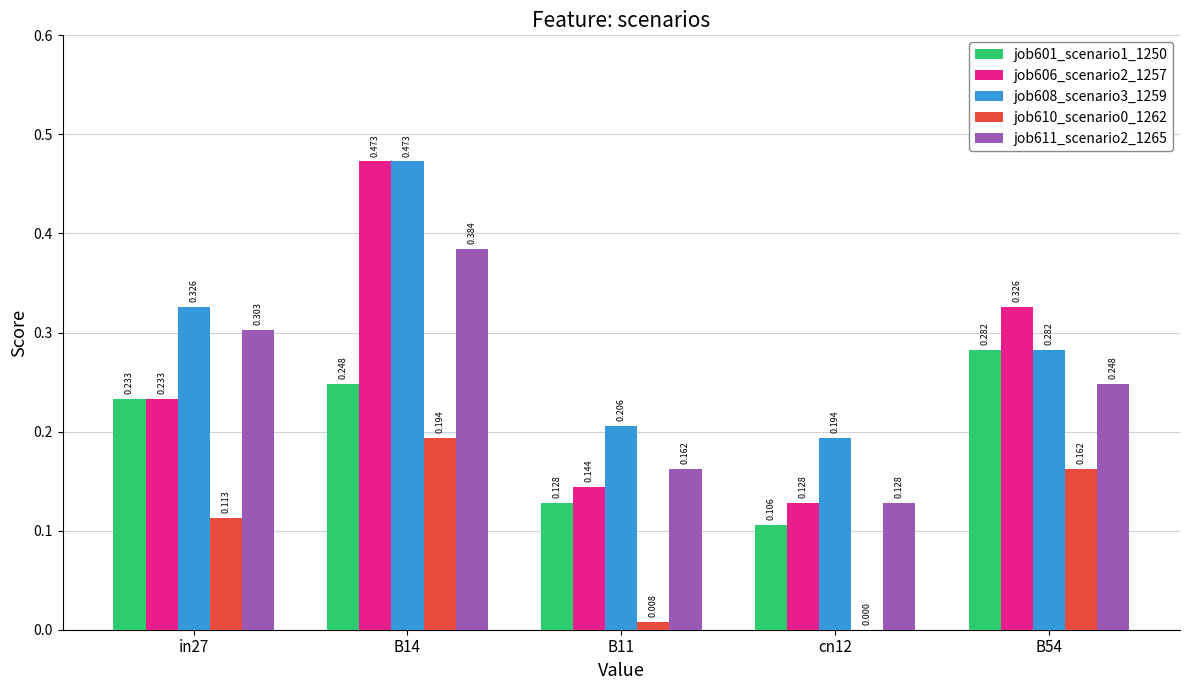

Which category has the highest value across all series?

B14